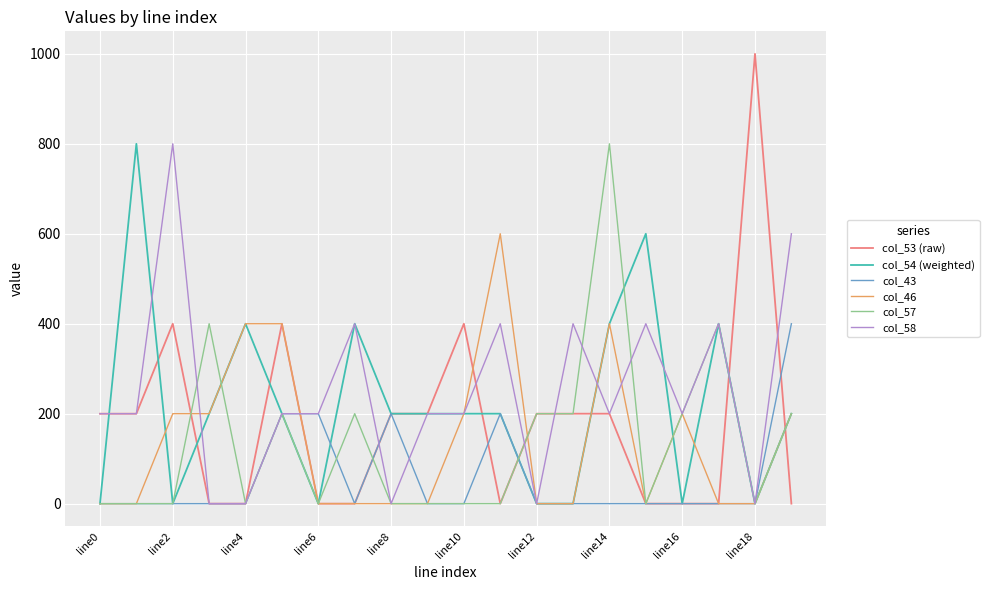

What is the maximum value shown in the chart?

1000.0